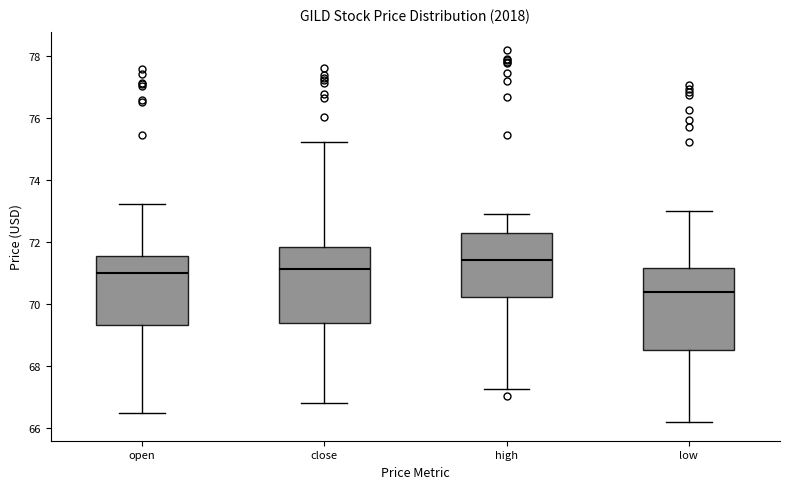

Which box has the lowest median line?

low